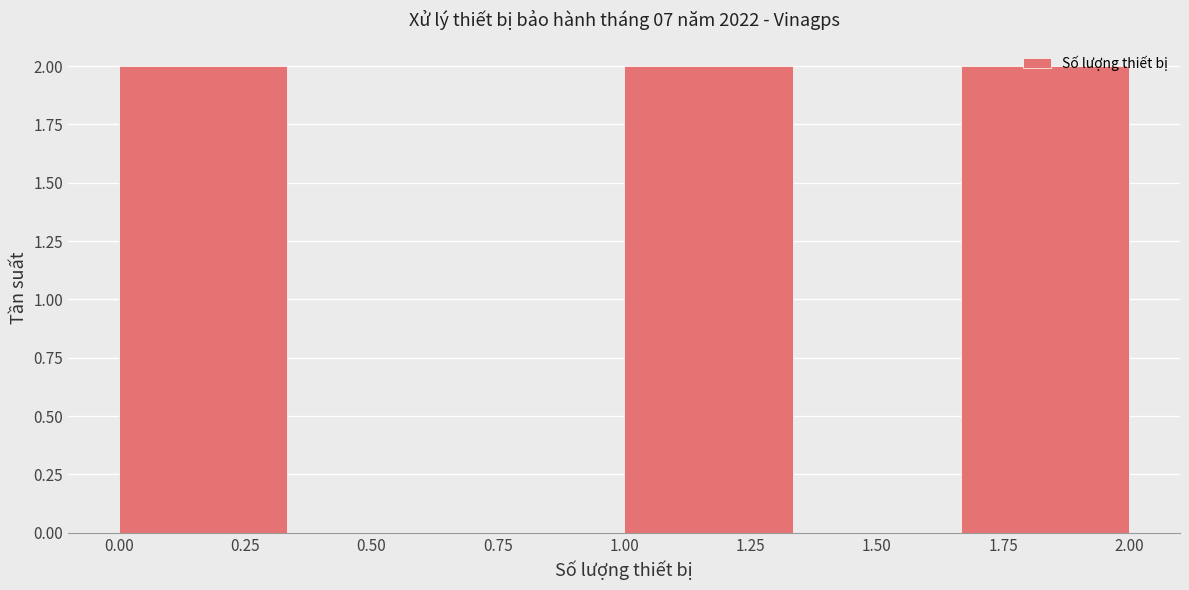

How tall is the bar that spans 1.00 to 1.35 on the x-axis? Neither the bar edges nor the heights are printed on the chart, so give them approximately, as read against the axes.

2